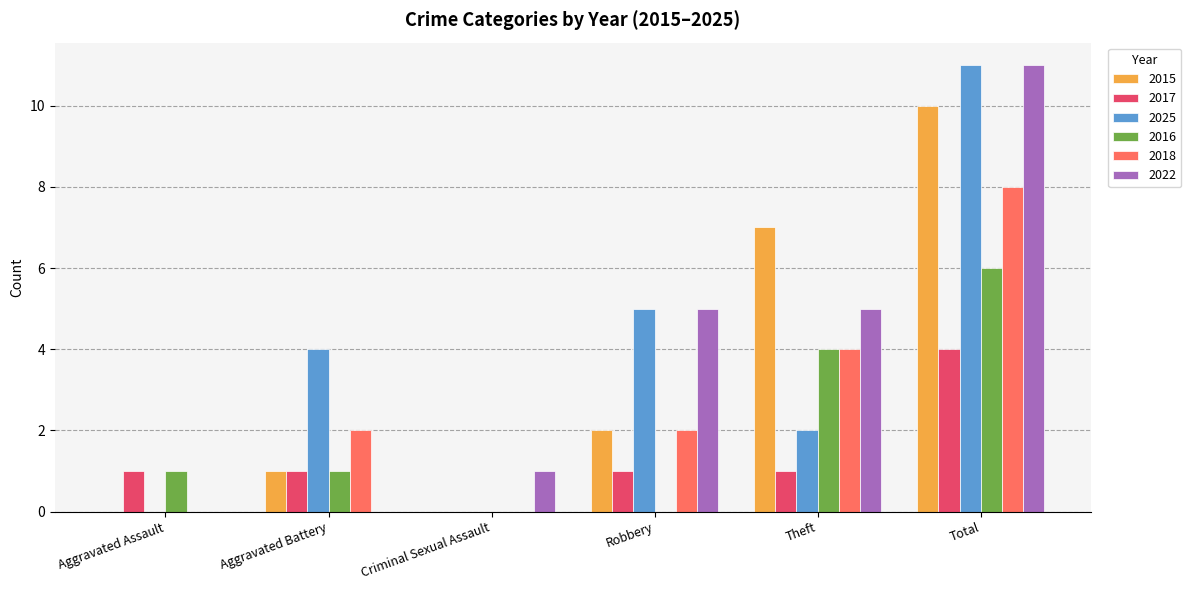

How many groups of bars are there?

6